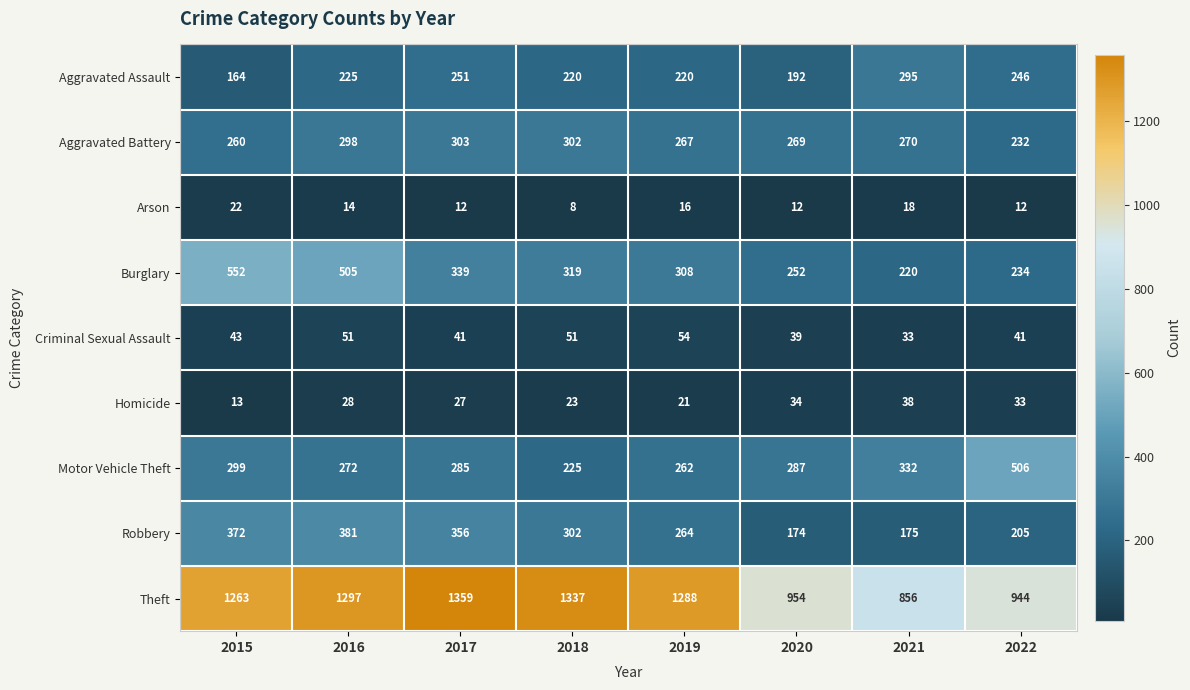

Rank the series at 2022 from lowest to highest value.

Arson, Homicide, Criminal Sexual Assault, Robbery, Aggravated Battery, Burglary, Aggravated Assault, Motor Vehicle Theft, Theft